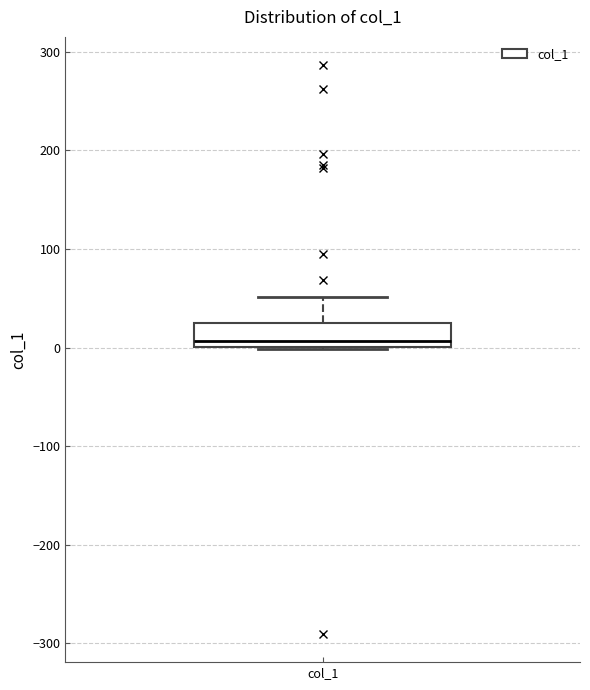

Transcribe this box plot: give where the median line is, the range the box spans, and where the two whiskers end, as read against the y-axis. The values are not printed on the chart, so give them approximately, as read against the axis.

median 10, box 0 to 30, whiskers 0 to 50